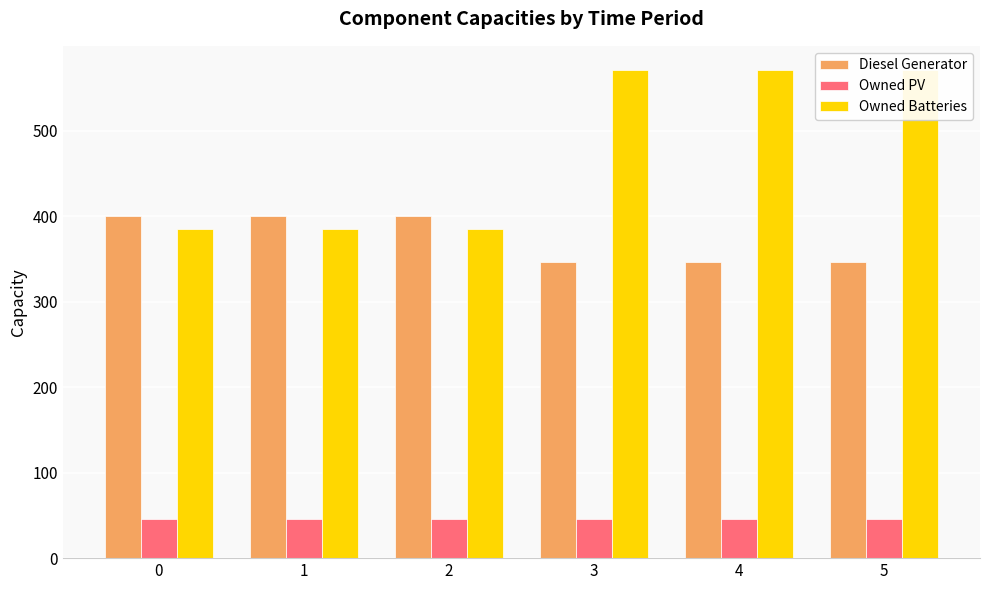

What is the sum of all Diesel Generator values?

2238